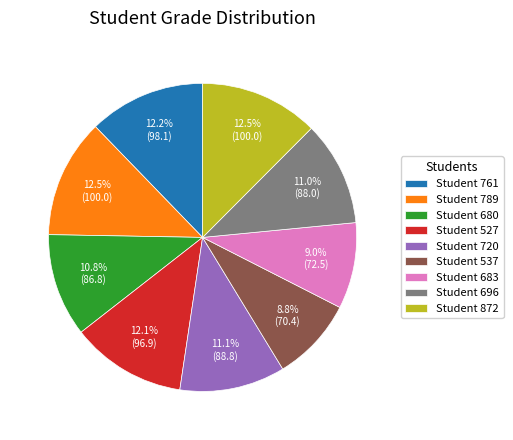

Combined, what portion of the pie is Student 527 and Student 789?

24.6%